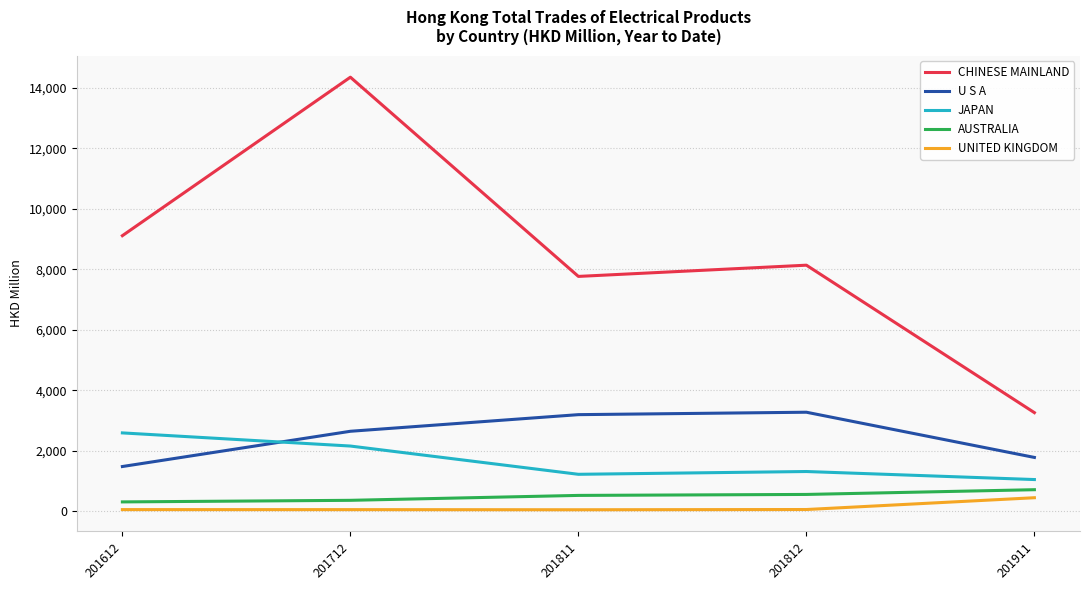

How many values in the UNITED KINGDOM series exceed 59?

3